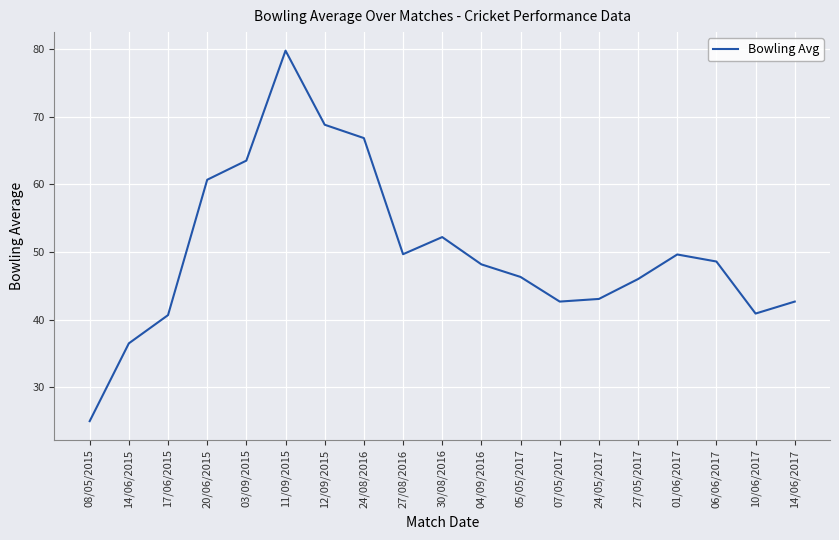

Approximately how many times larger is the value at 14/06/2017 compared to 20/06/2015?

0.7